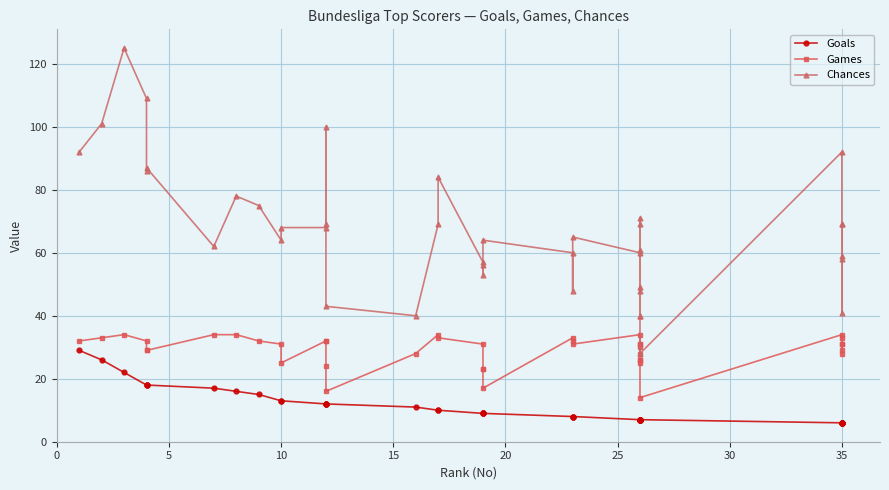

Between 20 and 39, which series saw the biggest shift?

Chances